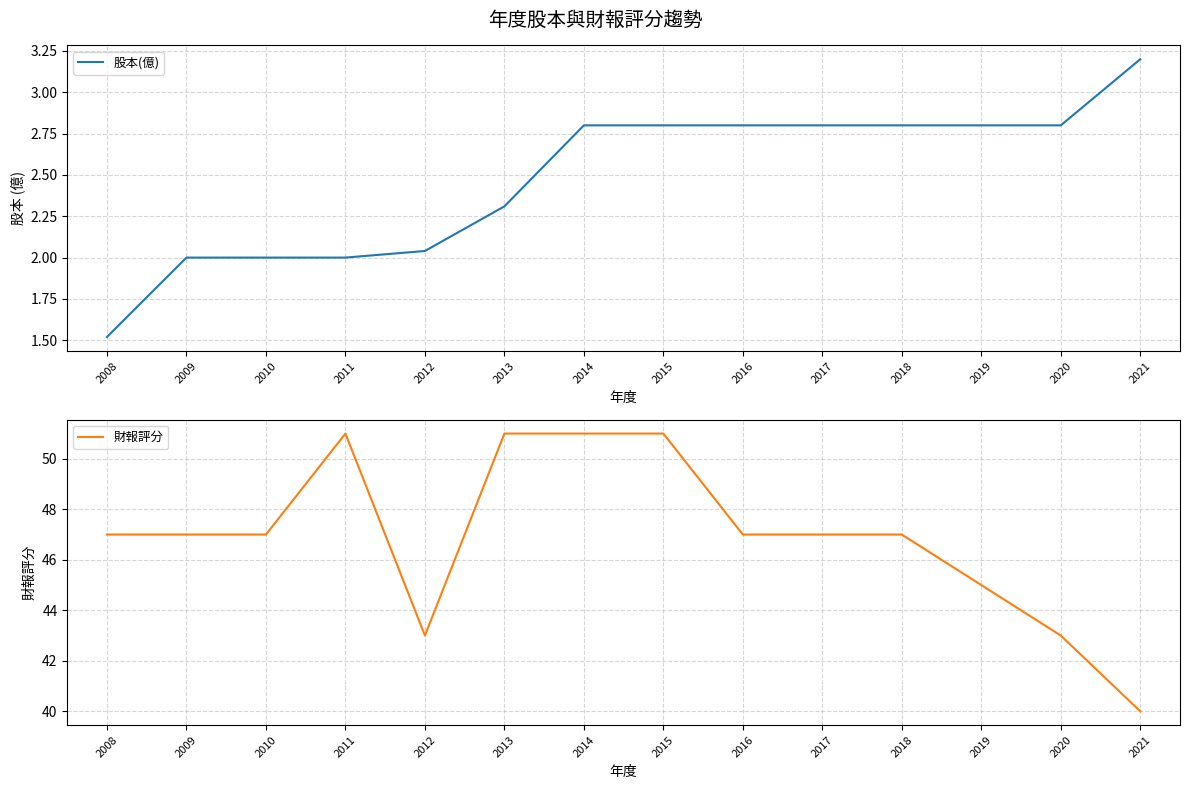

Reading right to left, transcribe all the data shown in this chart.

股本(億): 2021=3.2	2020=2.8	2019=2.8	2018=2.8	2017=2.8	2016=2.8	2015=2.8	2014=2.8	2013=2.3	2012=2.0	2011=2.0	2010=2.0	2009=2.0	2008=1.5
財報評分: 2021=40.0	2020=43.0	2019=45.0	2018=47.0	2017=47.0	2016=47.0	2015=51.0	2014=51.0	2013=51.0	2012=43.0	2011=51.0	2010=47.0	2009=47.0	2008=47.0